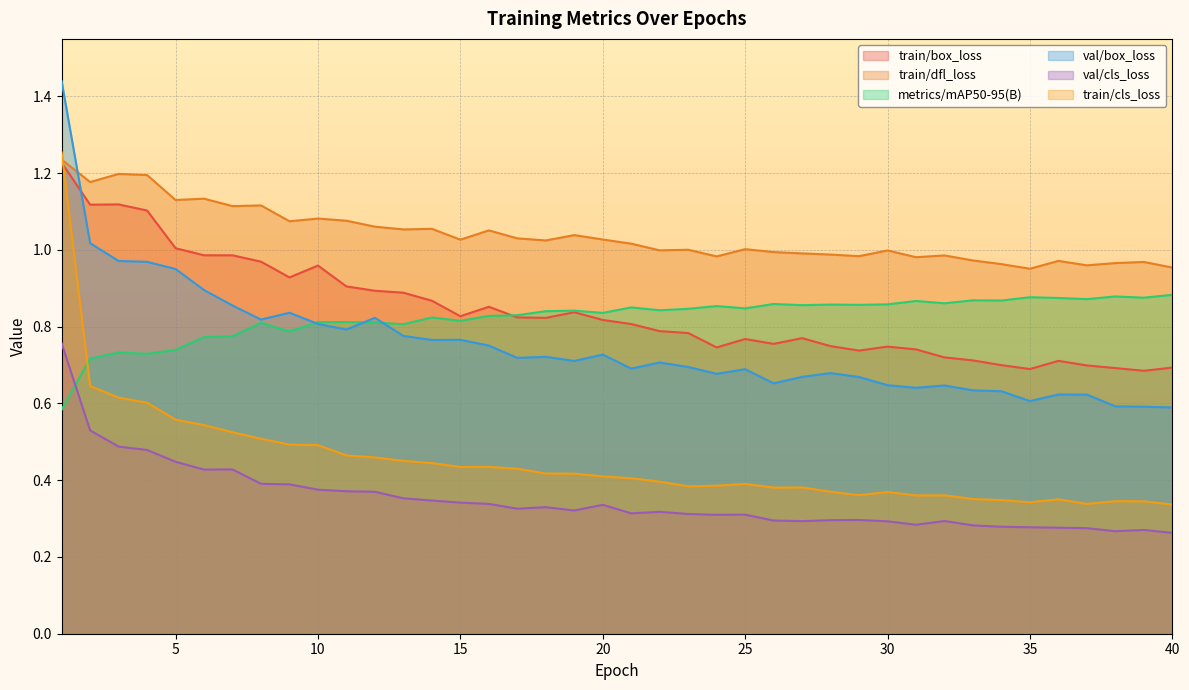

At which label does val/cls_loss reach its peak?

1